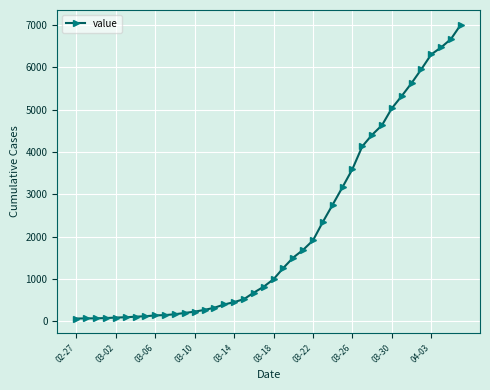

What is the sum of all values?

85740